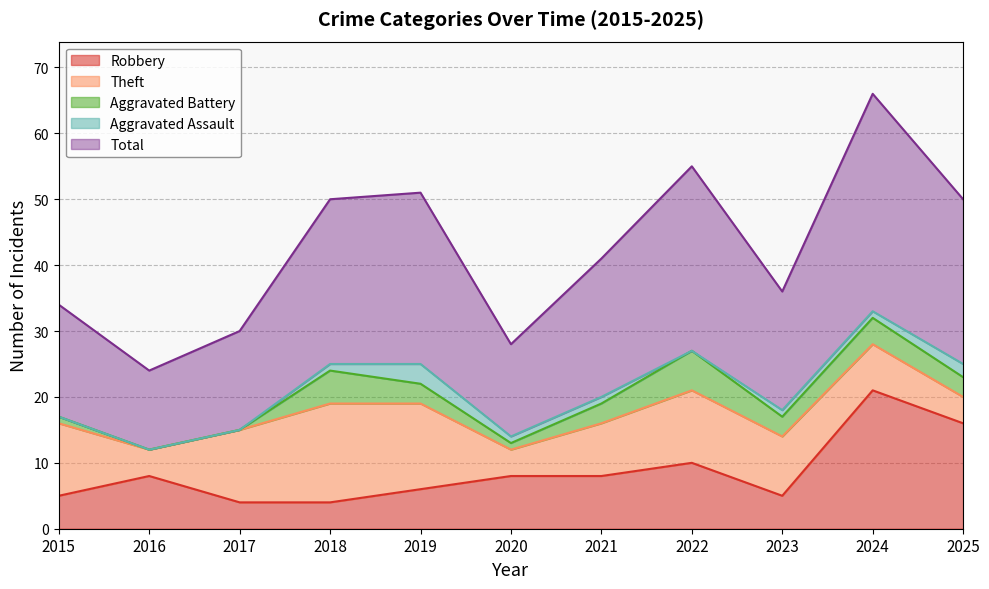

At which category does Robbery reach its first local valley?

2023